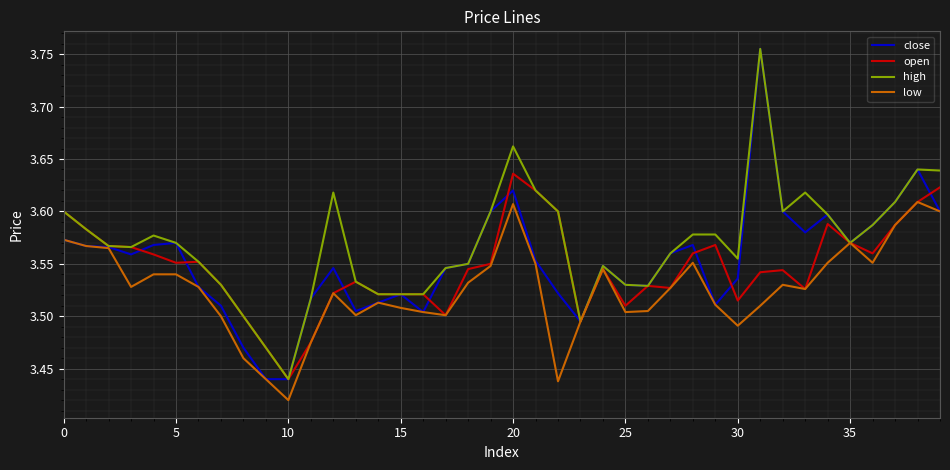

True or false: close has more than 2 points higher than both neighbors.

True